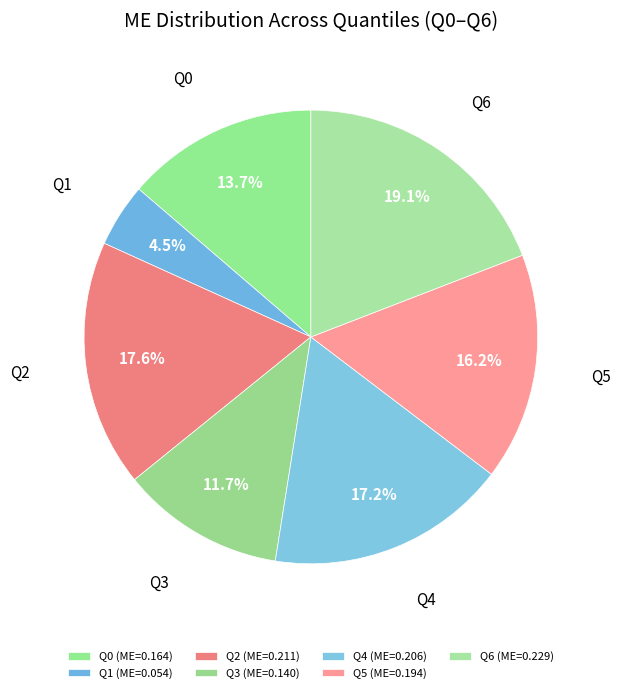

To the nearest percent, what is the difference between the Q6 and Q5 slice percentages?

3%